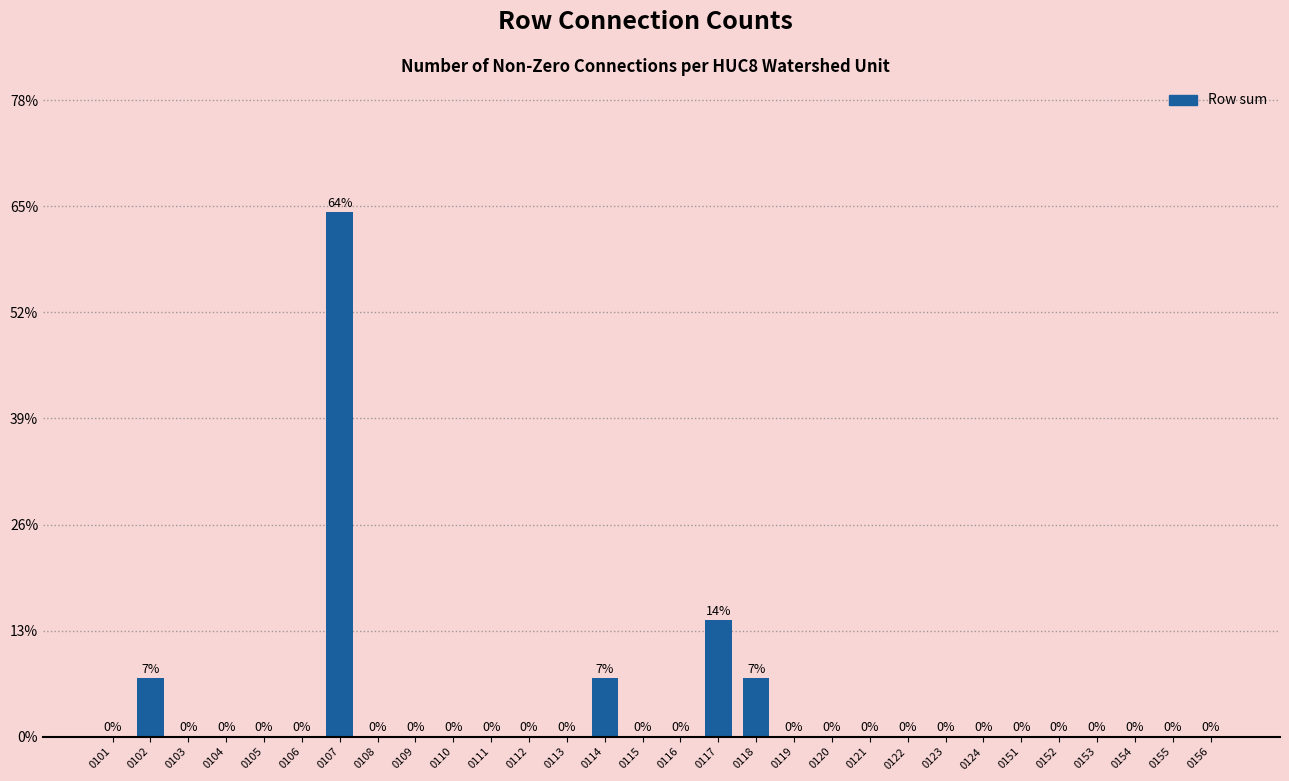

The chart shows a value of 0.0 at 0110. True or false?

True